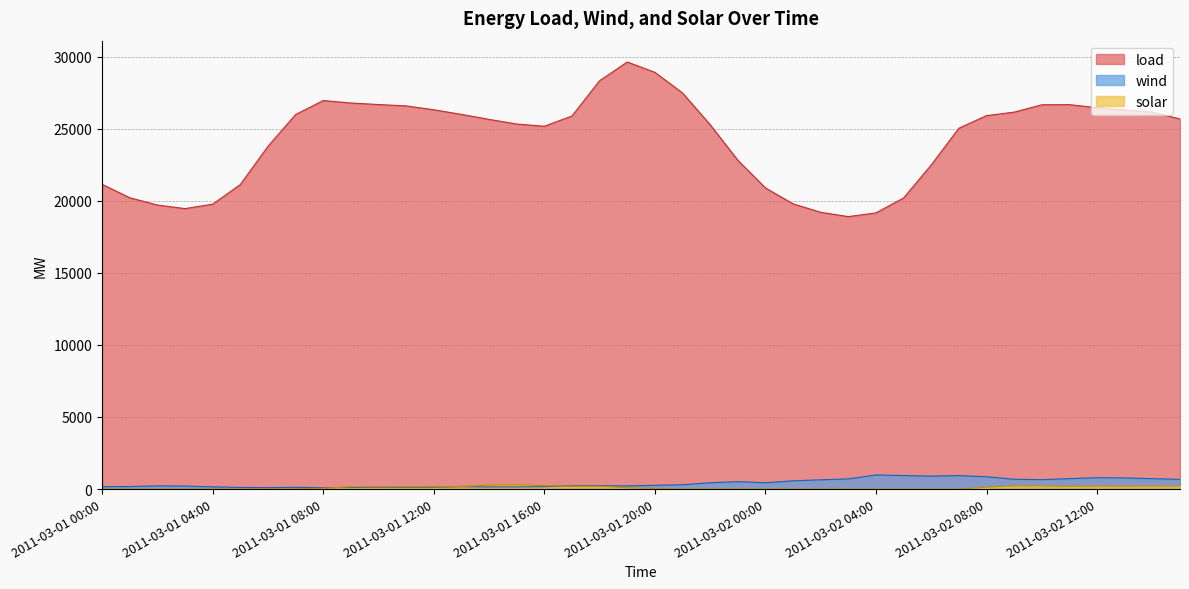

What is the difference between the solar values at 2011-03-01 17:00 and 2011-03-01 18:00?

3